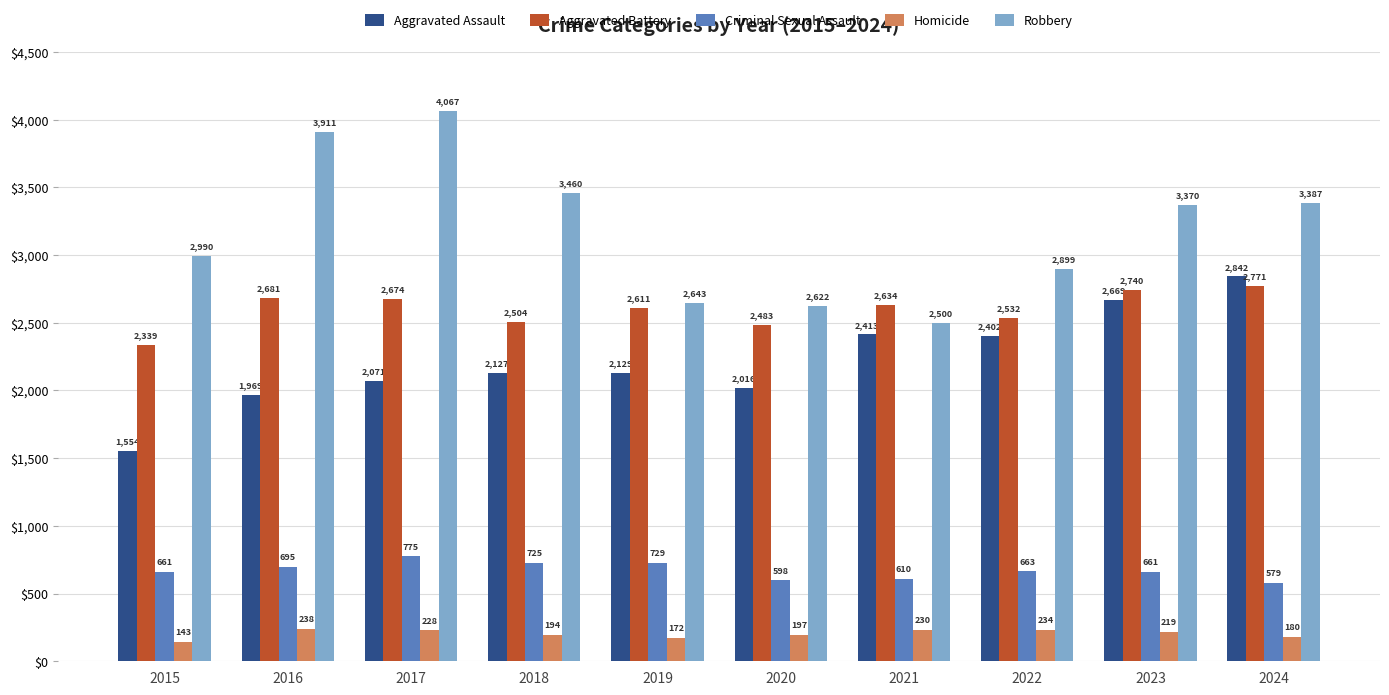

List the series in order of their peak value, lowest first.

Homicide, Criminal Sexual Assault, Aggravated Battery, Aggravated Assault, Robbery